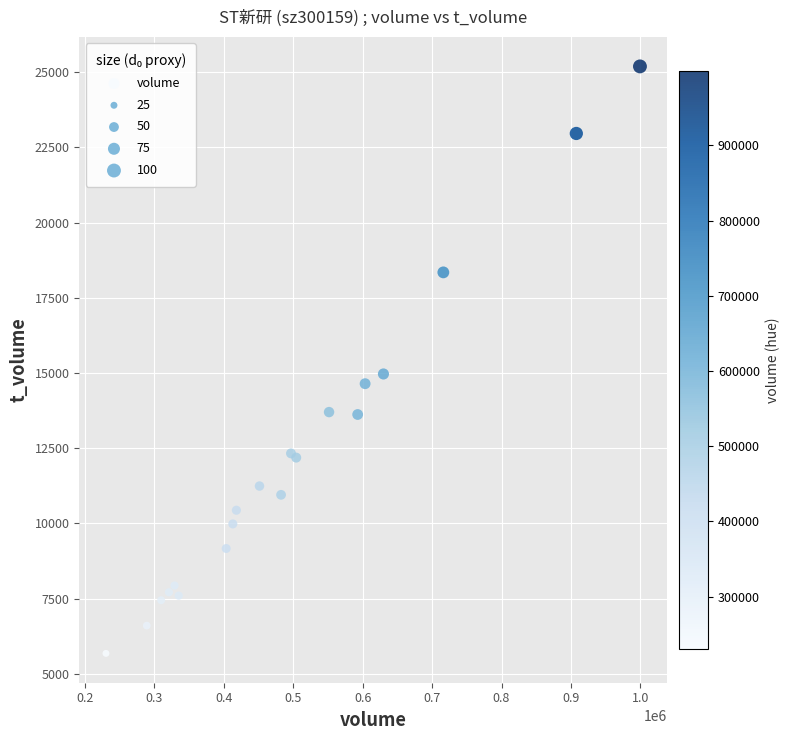

What Y value in the scatter plot is closest to 15435?

14967